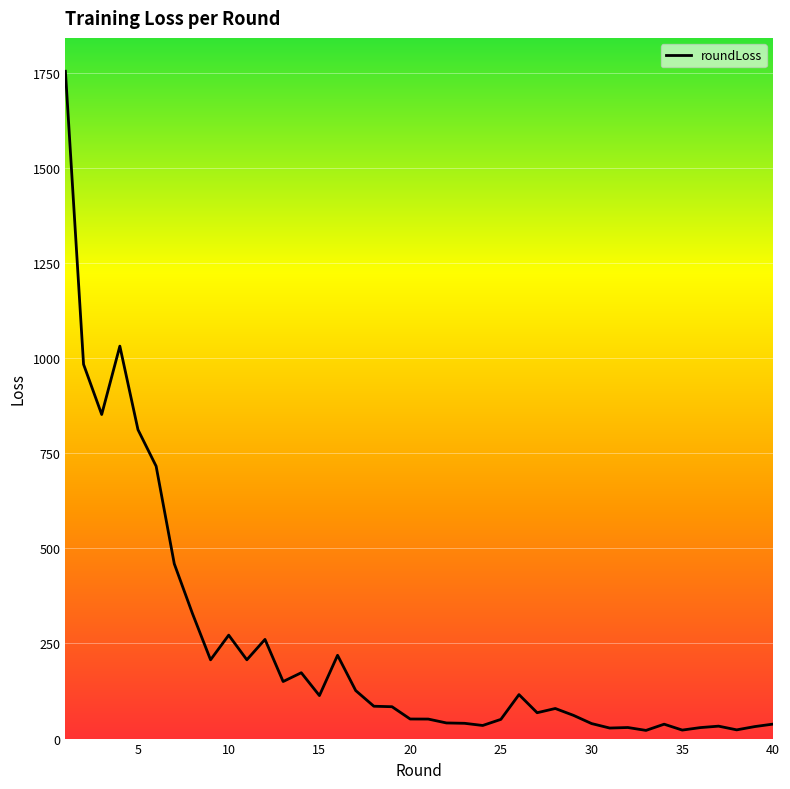

True or false: the data has more than 2 interior local peaks.

True